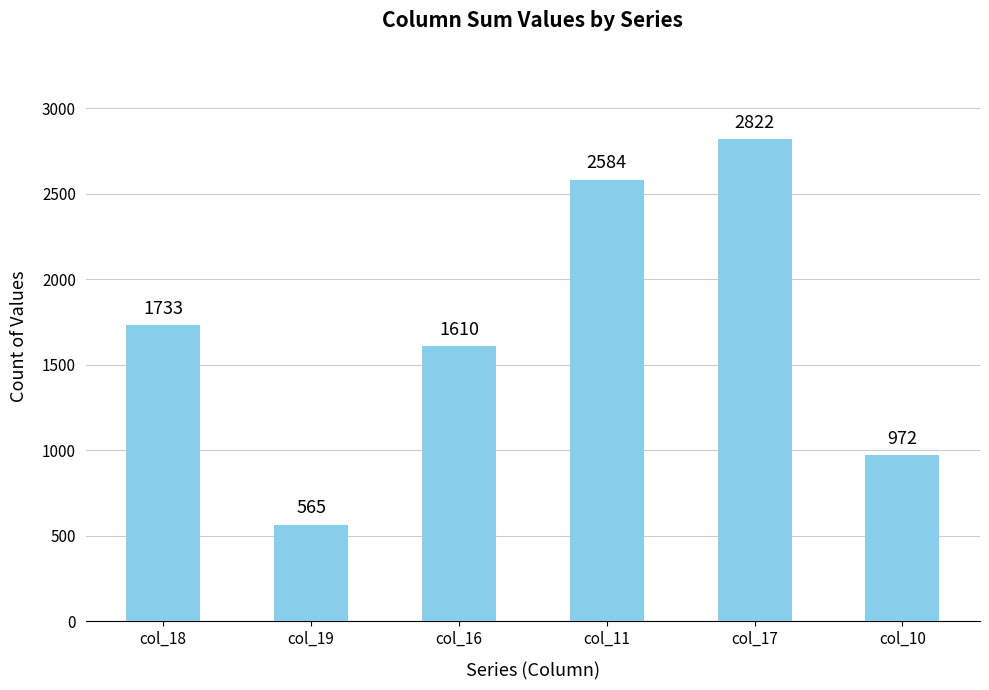

Are the bars horizontal?

No